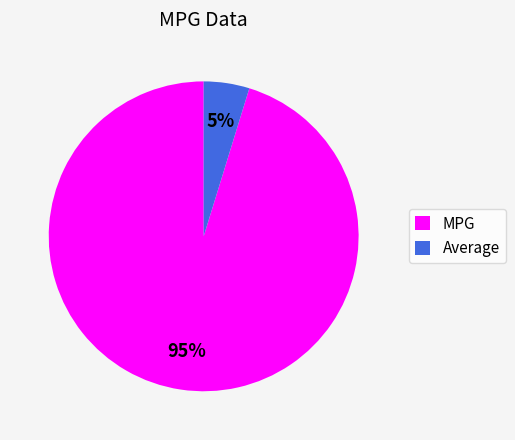

Is there a majority slice in this chart?

Yes